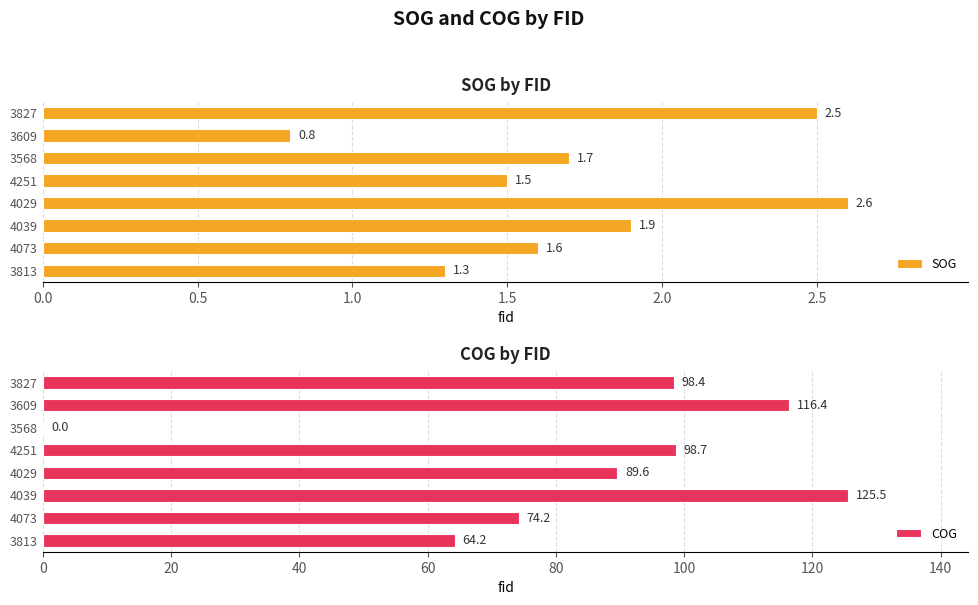

What is the value of the COG bar at the 8th from the left?

98.4